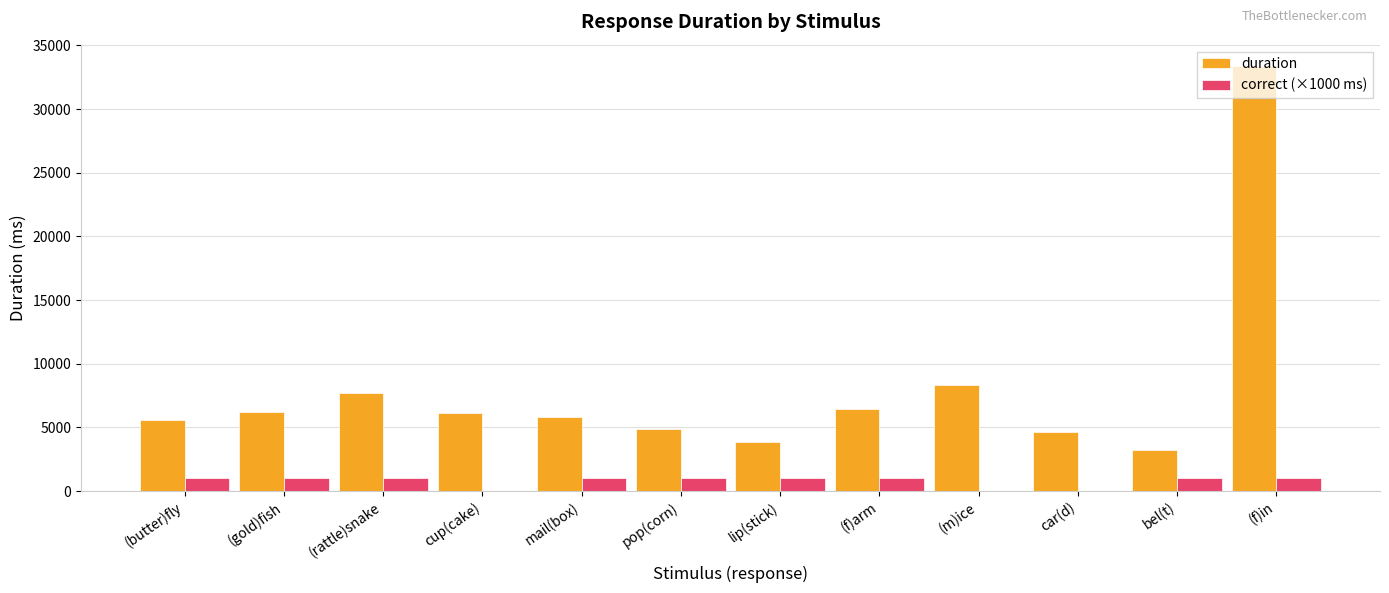

What is the maximum value for correct (×1000 ms)?

1000.0